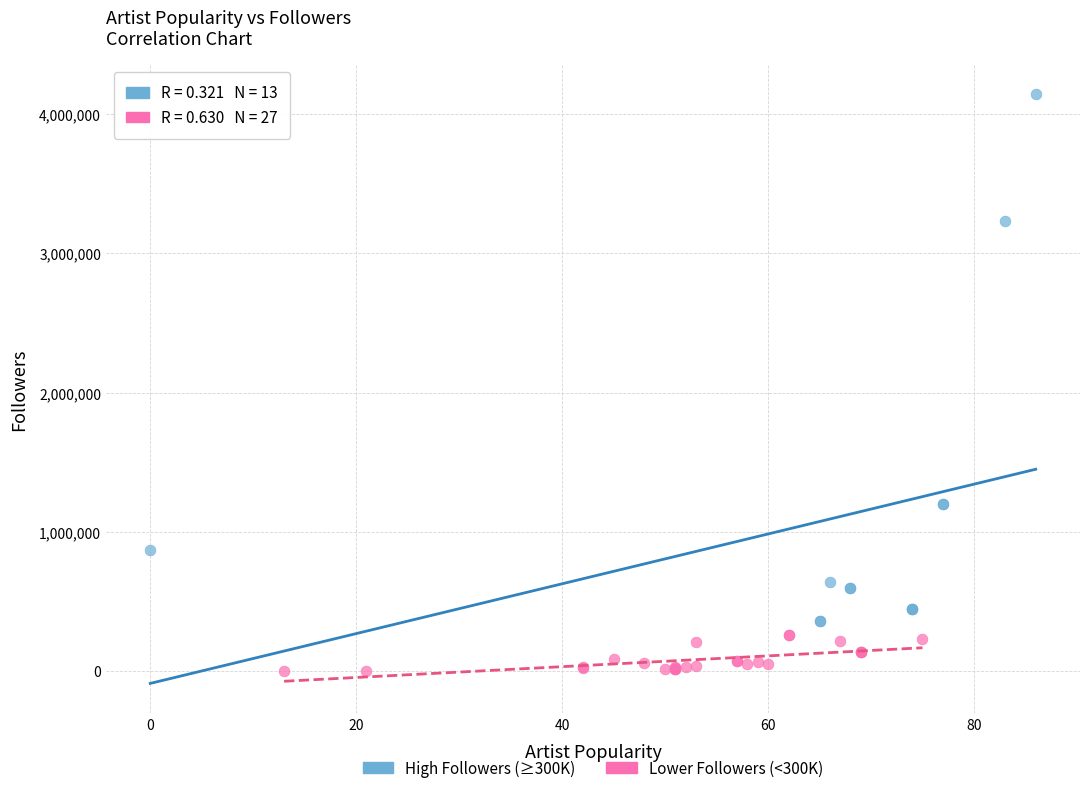

Which series has the widest spread of Y values?

High Followers (≥300K)